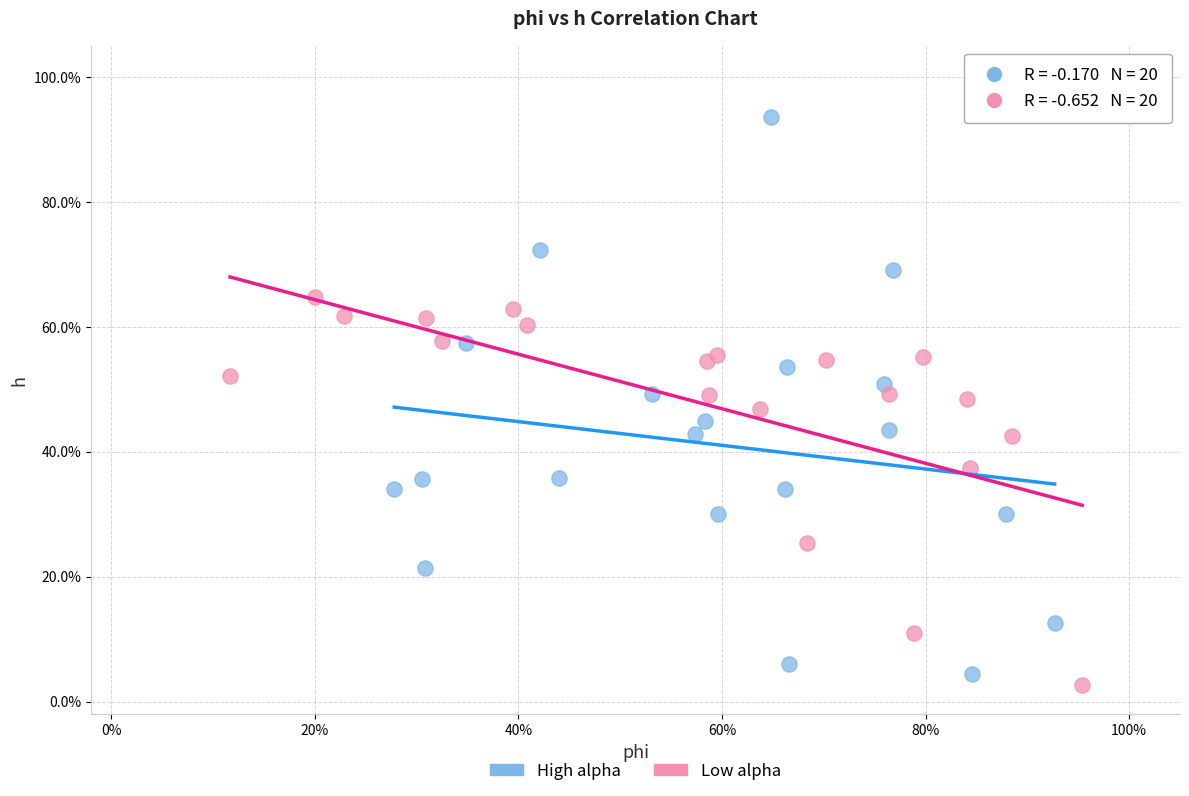

Which series contains the lowest Y value?

Low alpha